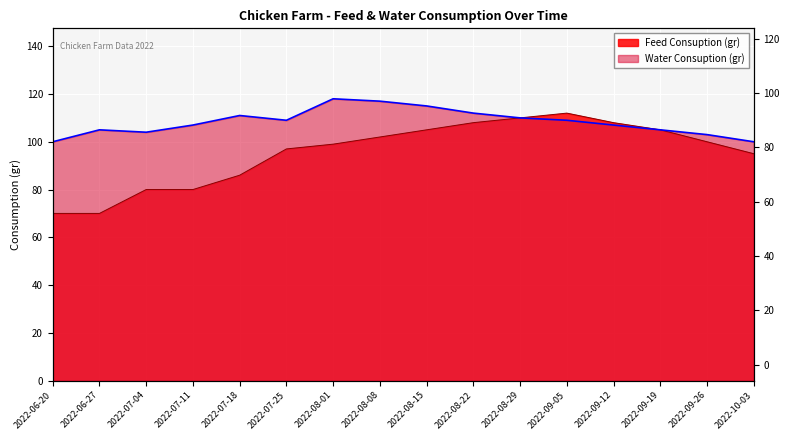

How many values in the Water Consuption (gr) series exceed 109?

6